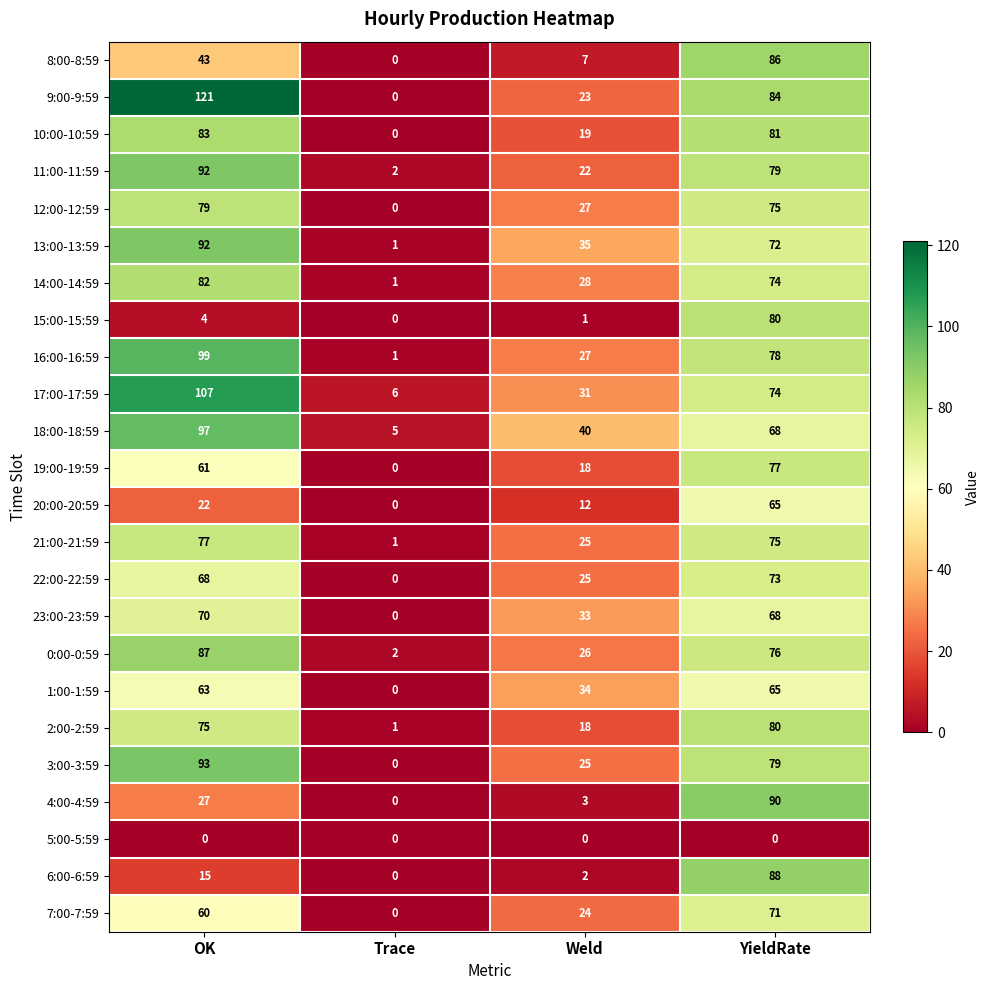

True or false: 6:00-6:59 has a value of 88 at YieldRate.

True